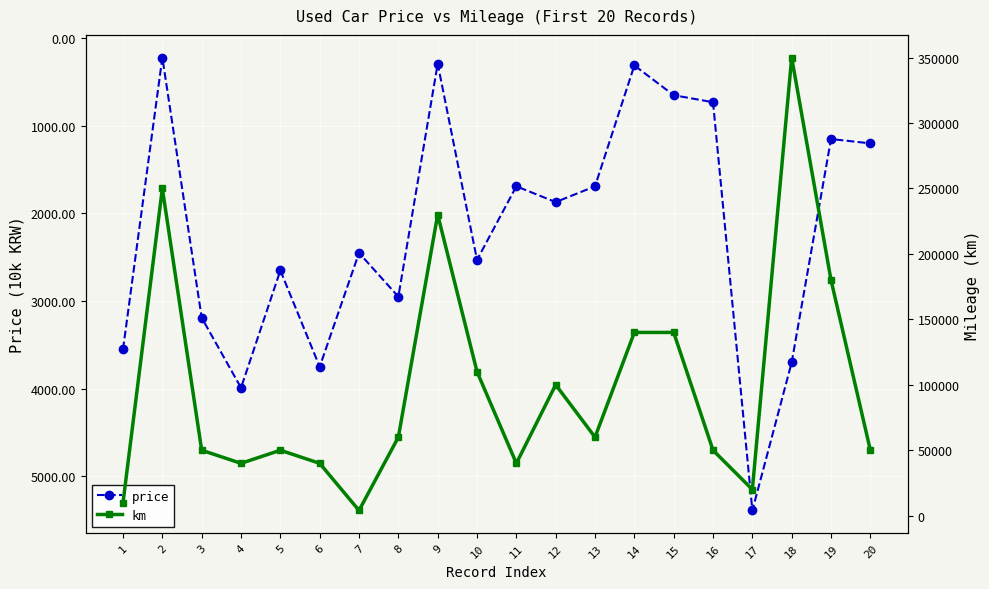

At how many categories does at least one series exceed 237374?

2